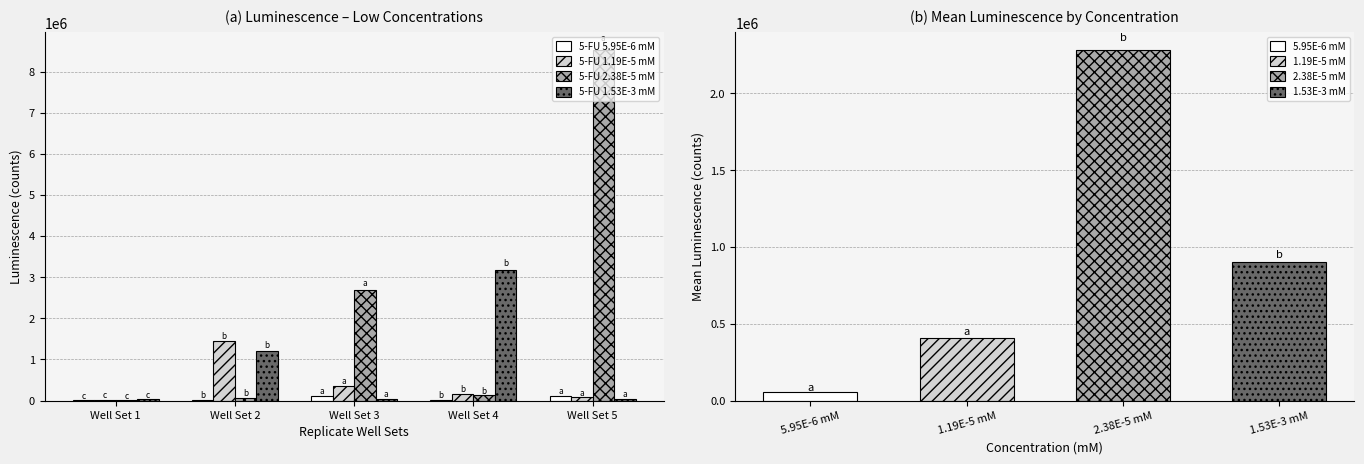

Which series has the widest spread of values?

5-FU 2.38E-5 mM